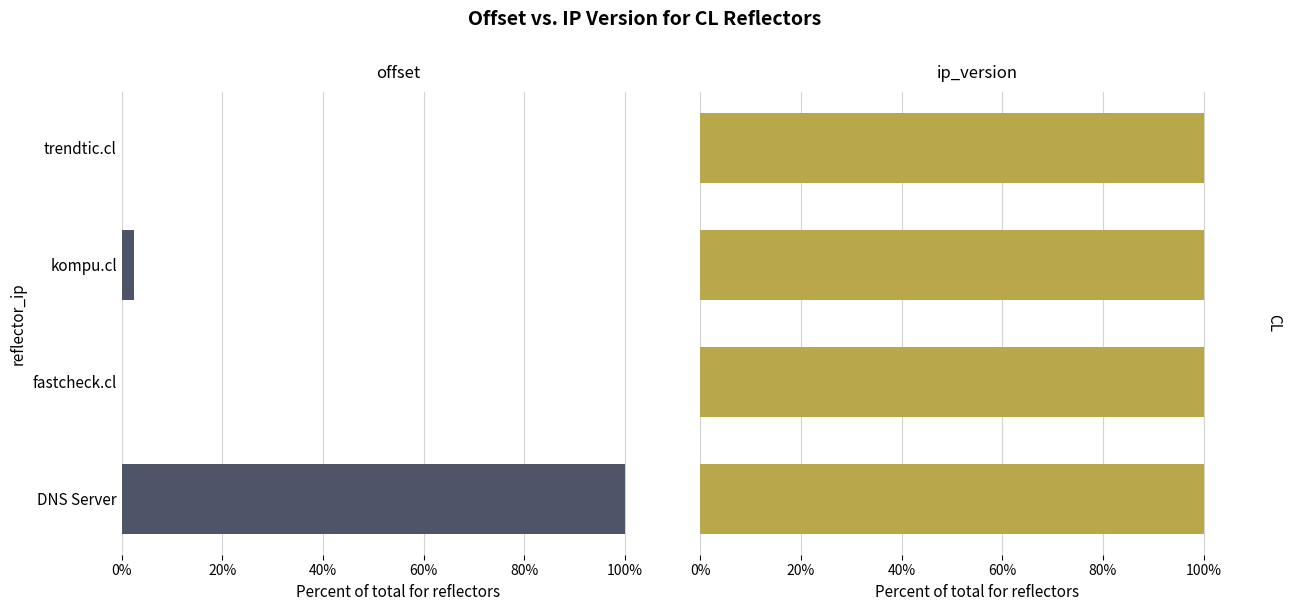

What are all the series names shown in the legend?

offset, ip_version